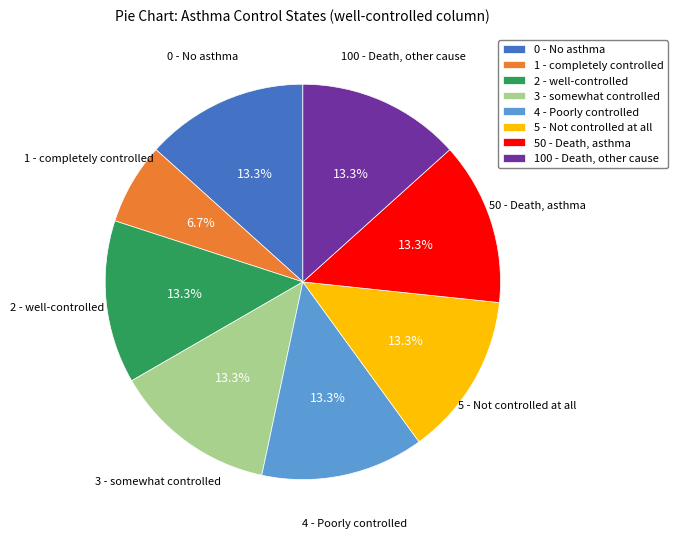

Is there a majority slice in this chart?

No